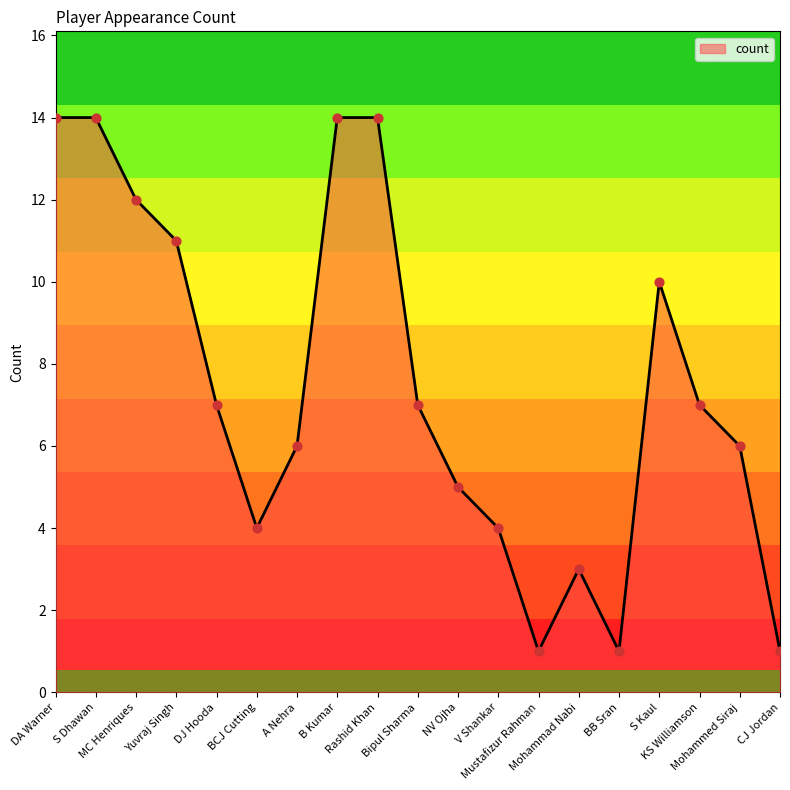

Between Rashid Khan and NV Ojha, which is larger?

Rashid Khan